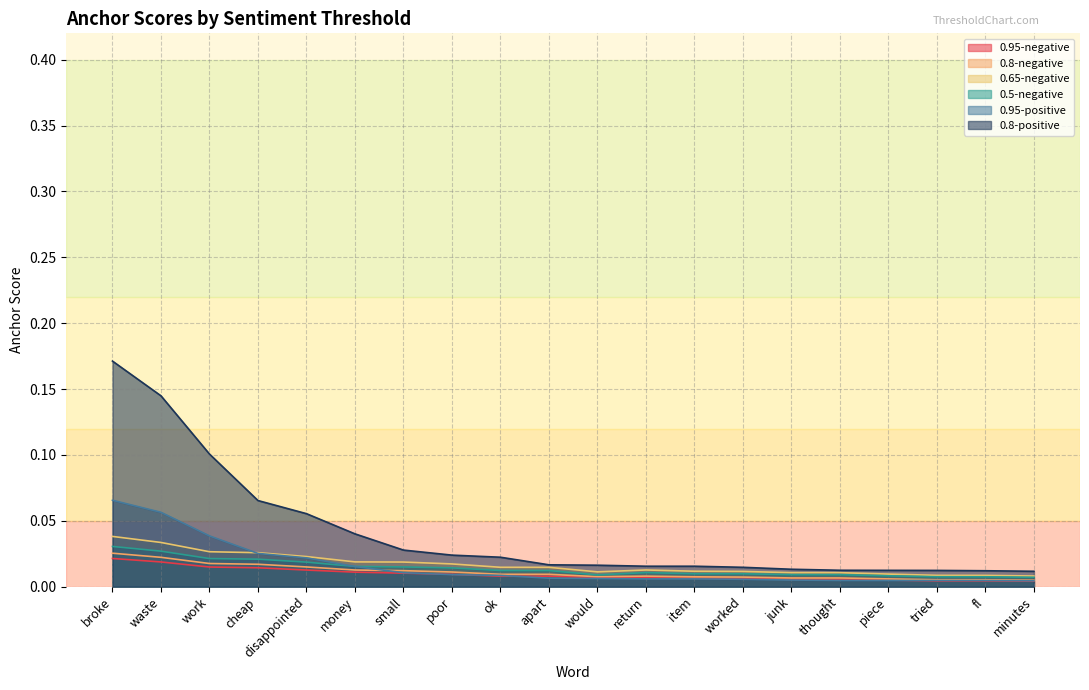

True or false: 0.65-negative and 0.8-negative cross at least once.

False